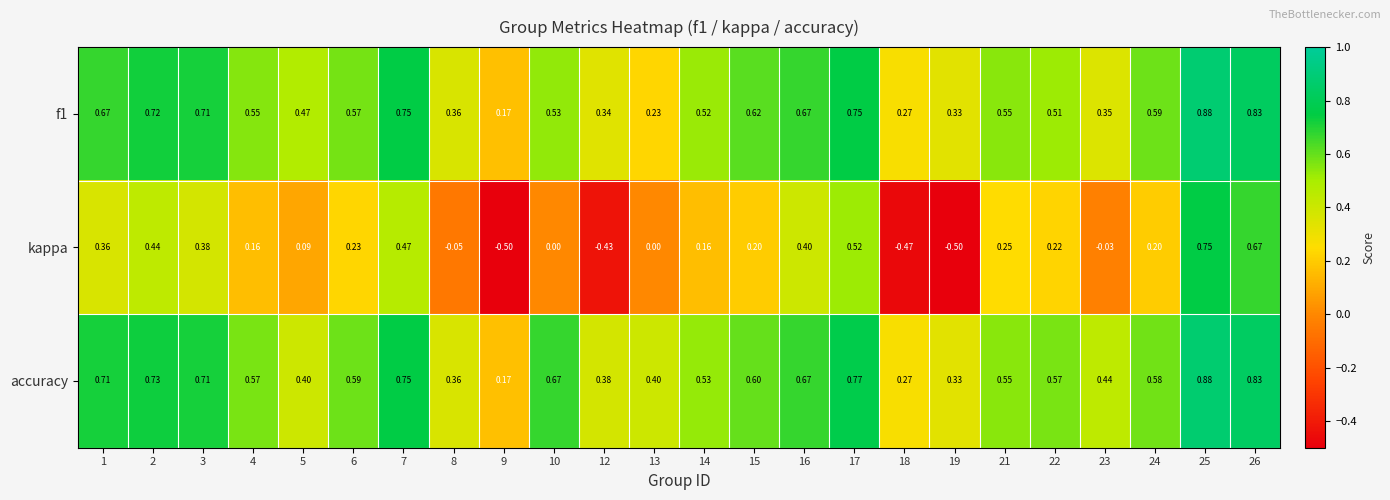

Which series has the largest total across all categories?

accuracy